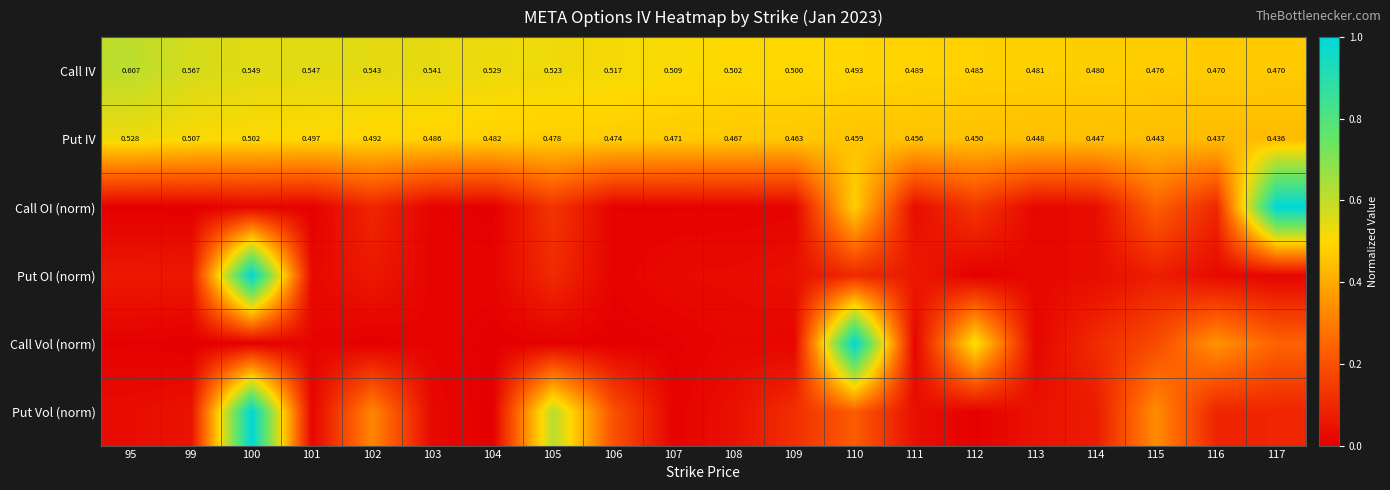

Is the value of Put IV at 105 greater than the value of Call Vol (norm) at 95?

Yes